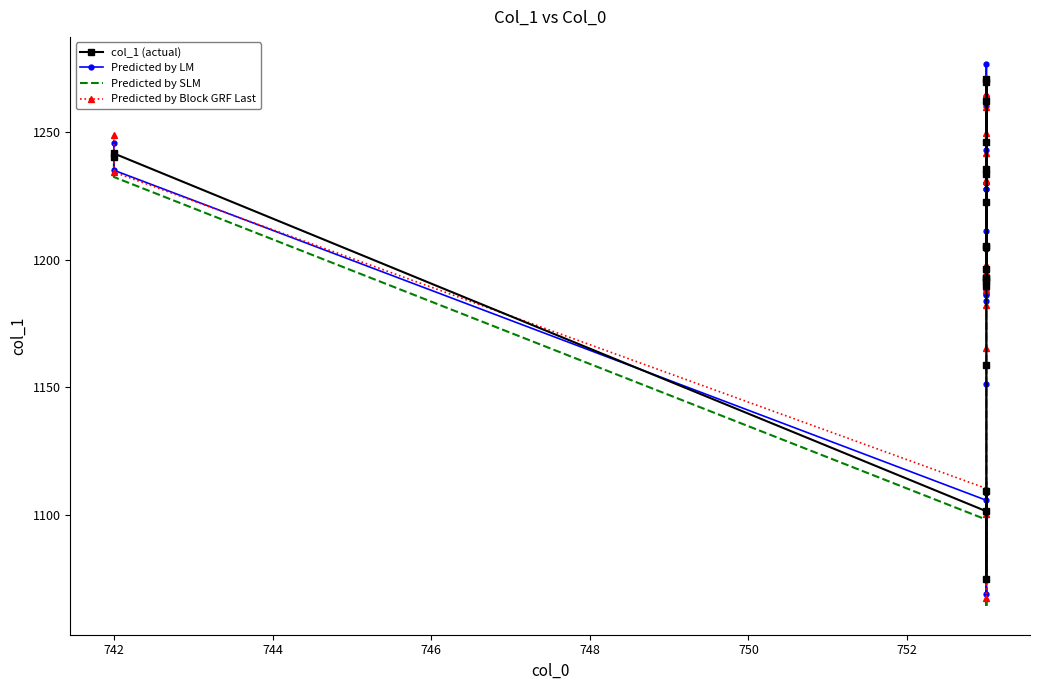

What are all the series names shown in the legend?

col_1 (actual), Predicted by LM, Predicted by SLM, Predicted by Block GRF Last